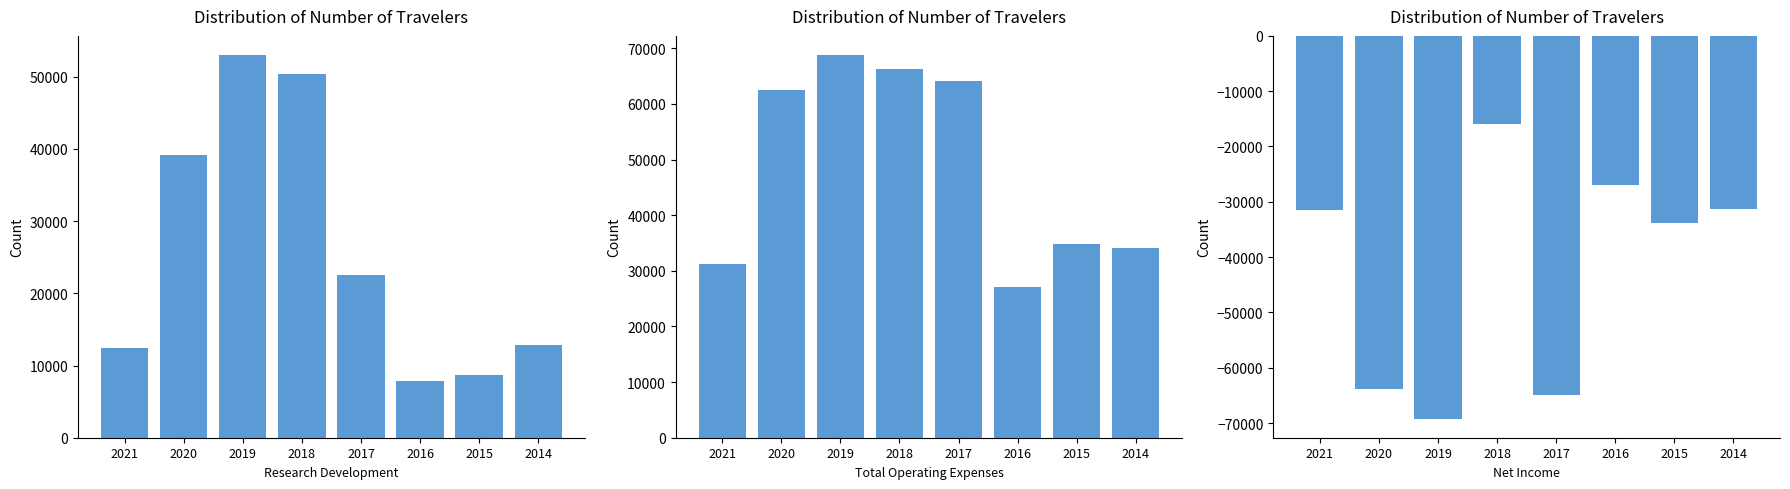

How many values in the Research Development series exceed 22600?

3